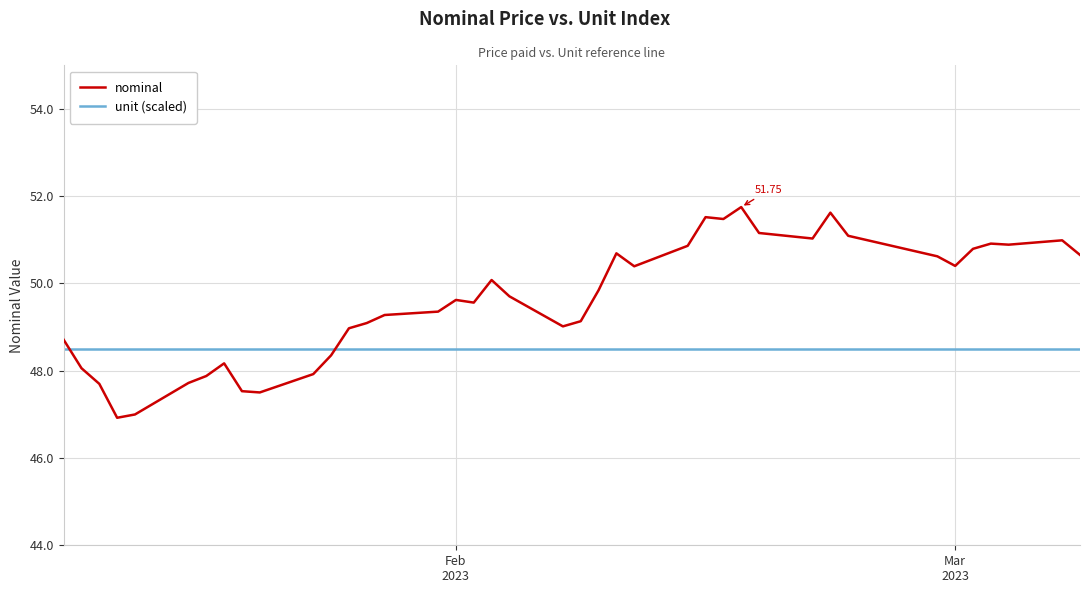

Which series has the largest total across all categories?

nominal